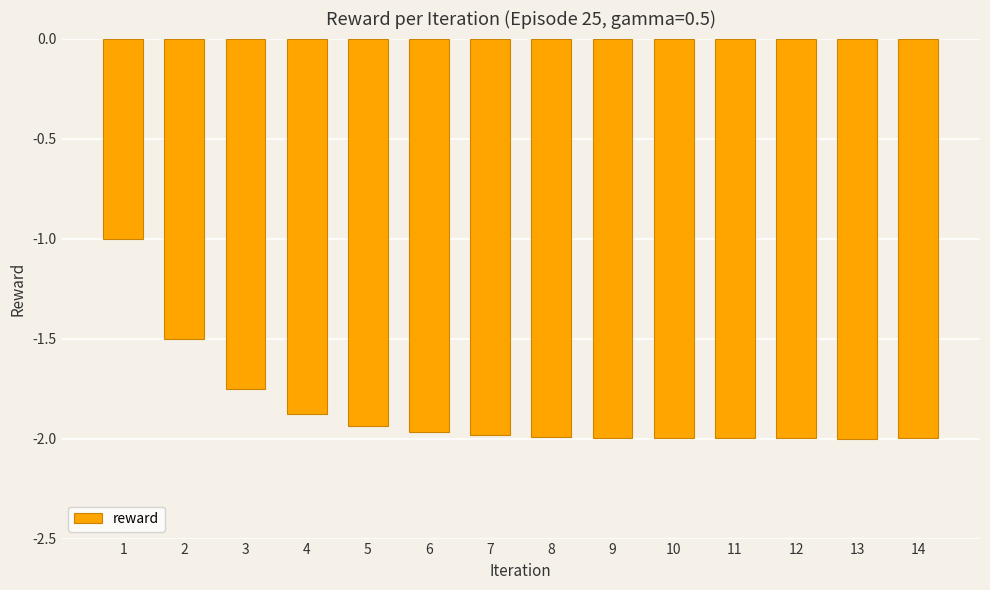

The chart shows a value of -0.2 at 1. True or false?

False